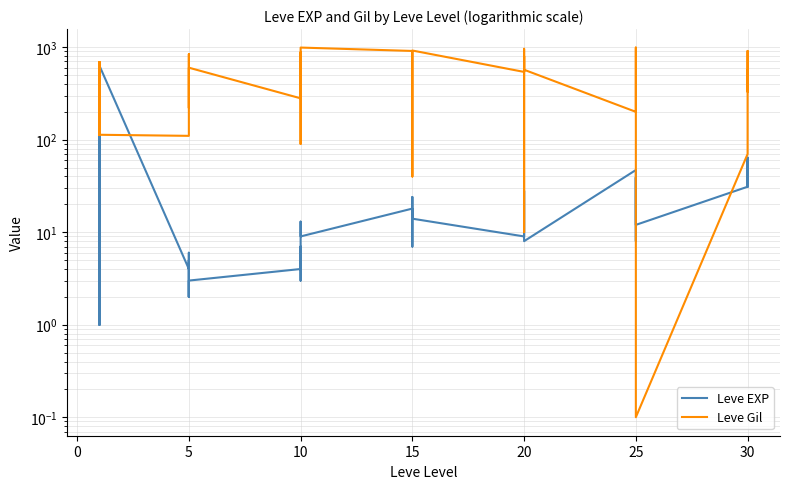

What is the difference between the second highest and second lowest values in the Leve EXP series?

629.0